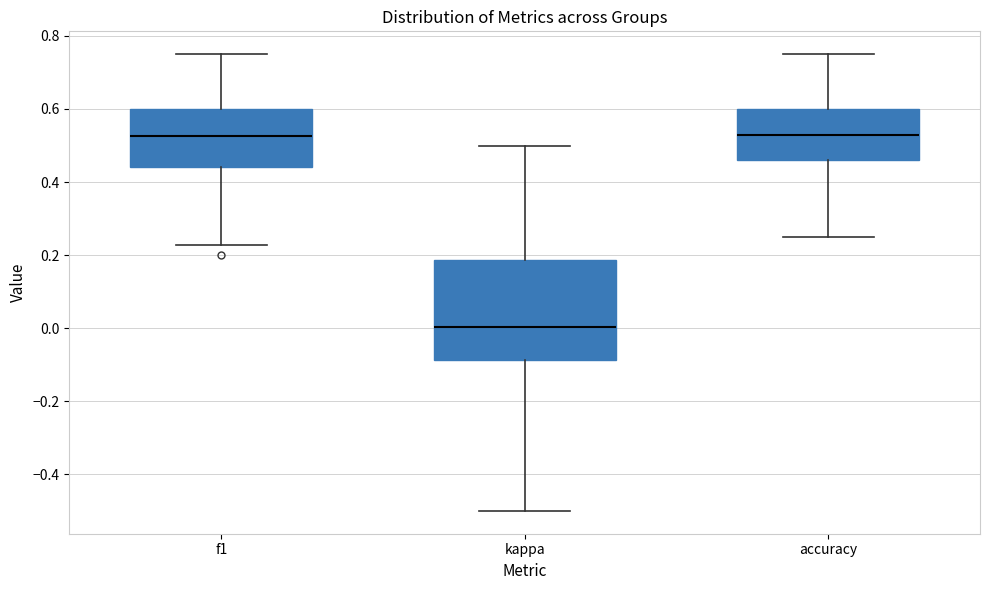

Comparing the boxes themselves (not the whiskers), which one is the tallest?

kappa